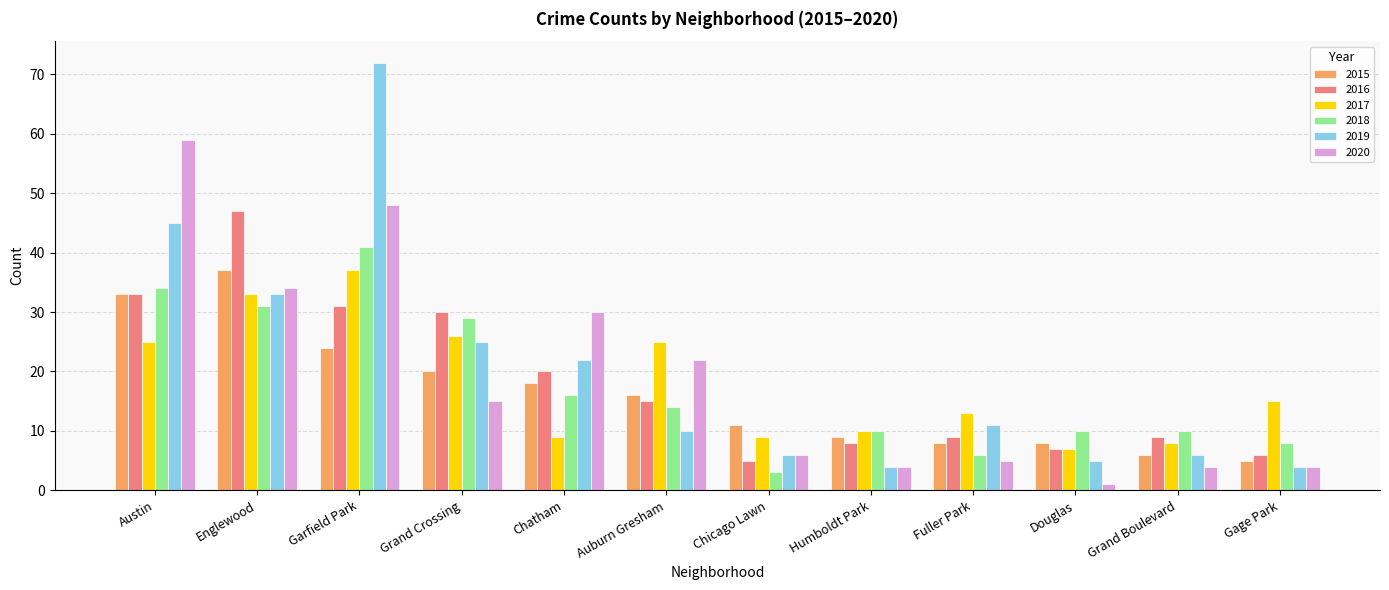

What is the sum of the 2015 values at Humboldt Park and Fuller Park?

17